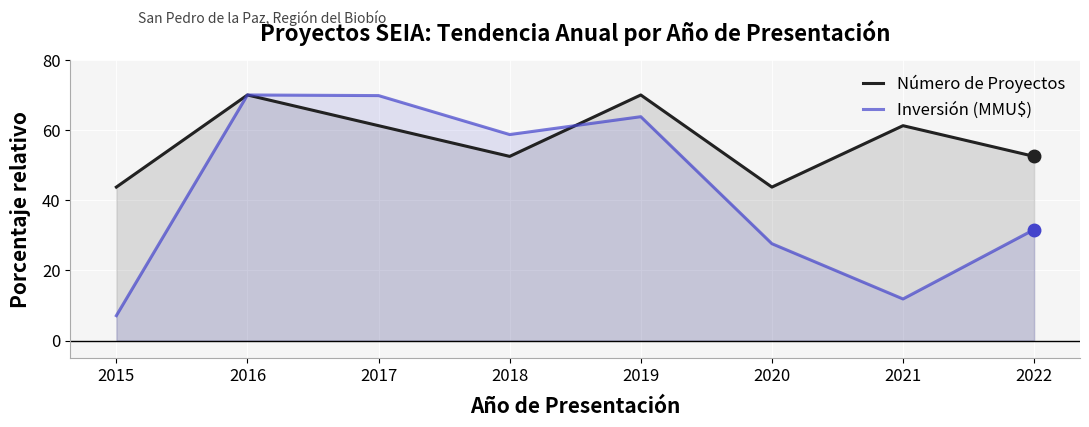

Where do Número de Proyectos and Inversión (MMU$) first cross each other?

2018 and 2019